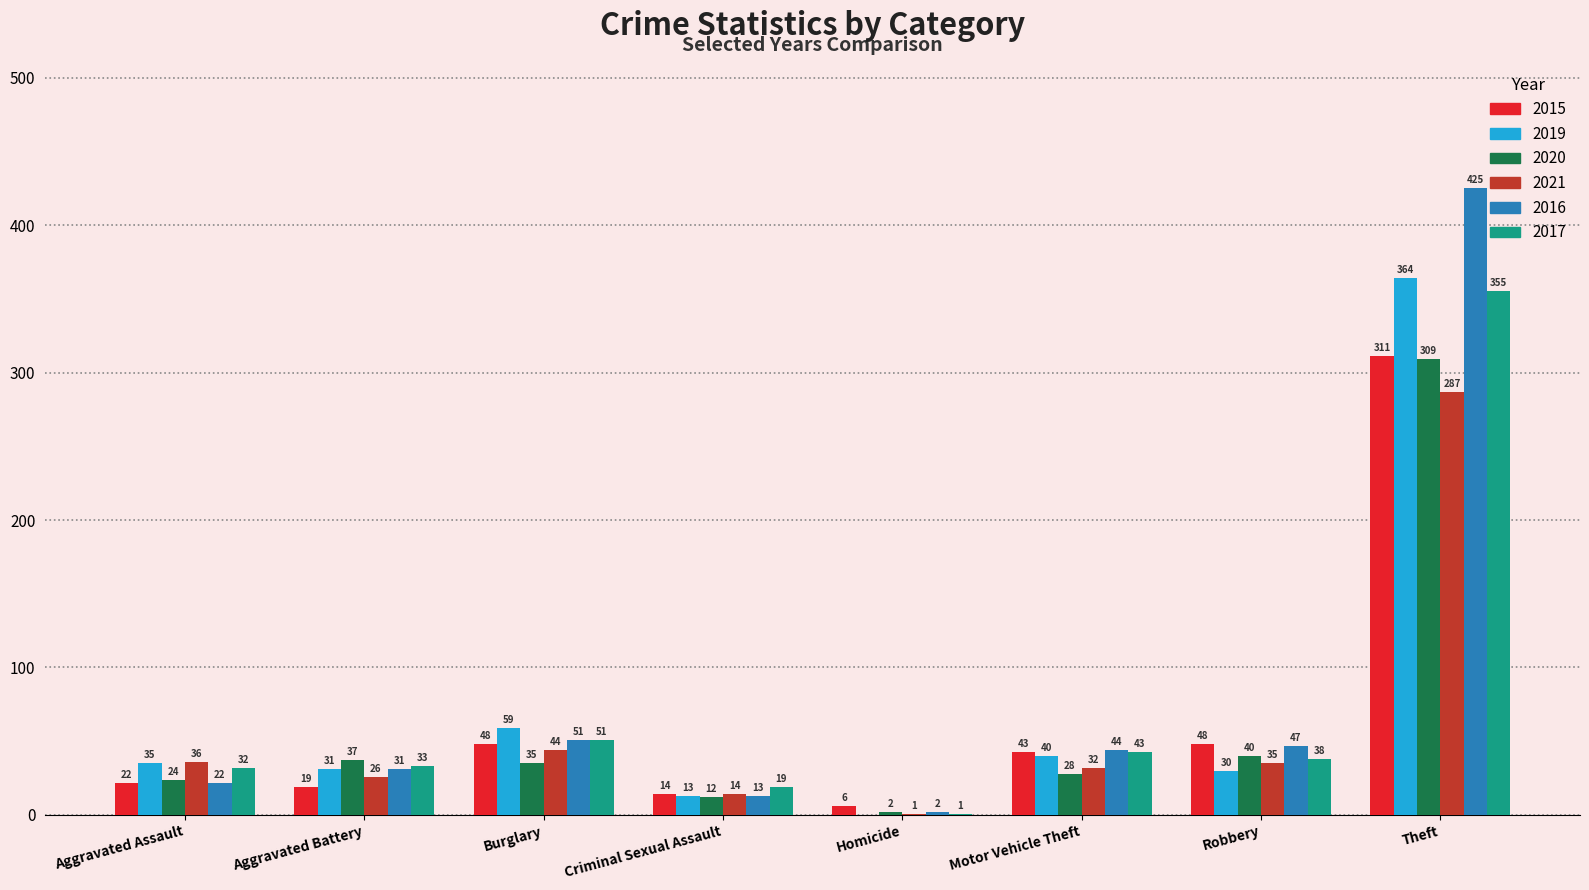

Reading right to left, transcribe all the data shown in this chart.

2015: 311	48	43	6	14	48	19	22
2019: 364	30	40	0	13	59	31	35
2020: 309	40	28	2	12	35	37	24
2021: 287	35	32	1	14	44	26	36
2016: 425	47	44	2	13	51	31	22
2017: 355	38	43	1	19	51	33	32